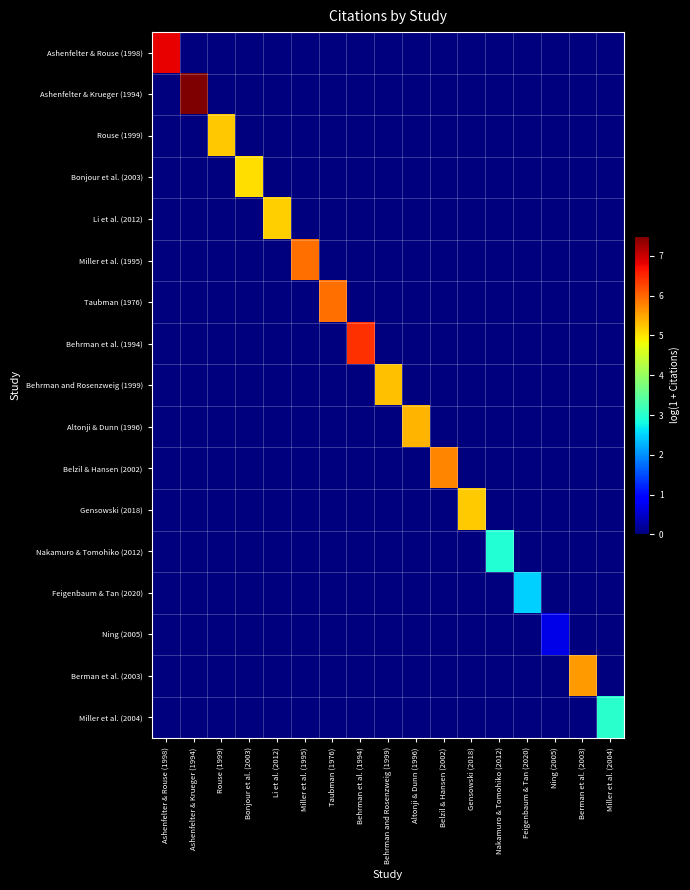

Which series has the largest range (max minus min)?

Ashenfelter & Krueger (1994)